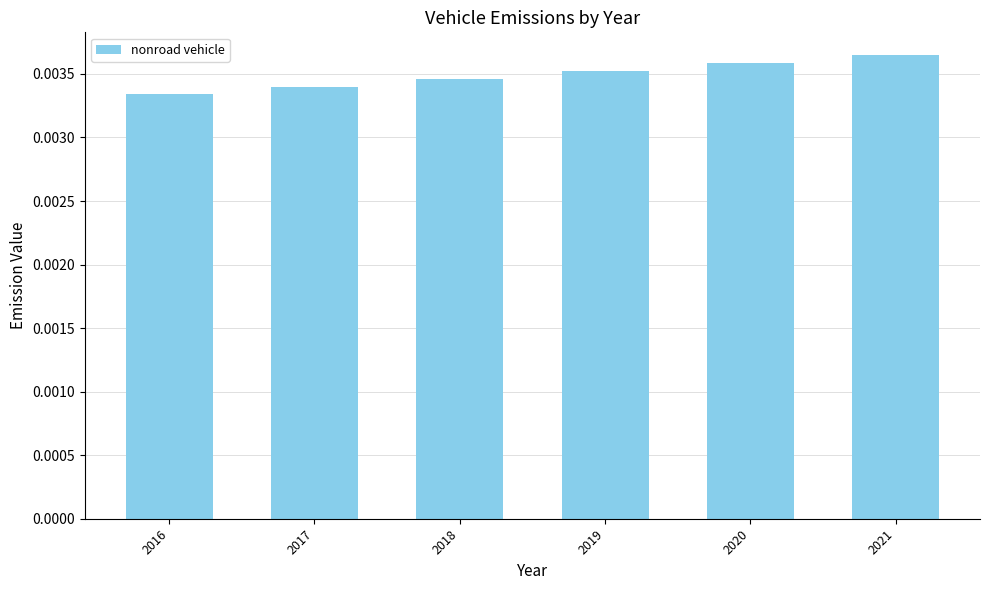

Count the values in the range 0 to 1.

6